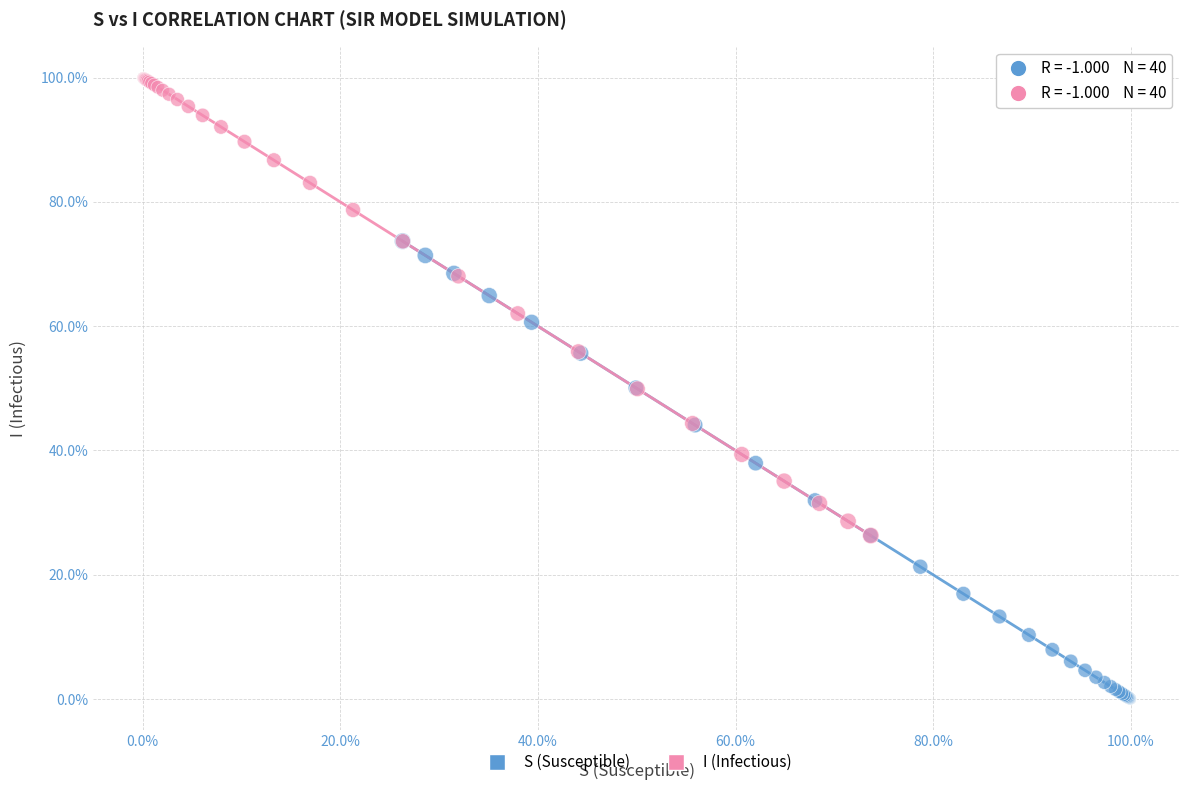

What are all the series names shown in the legend?

S (Susceptible), I (Infectious)